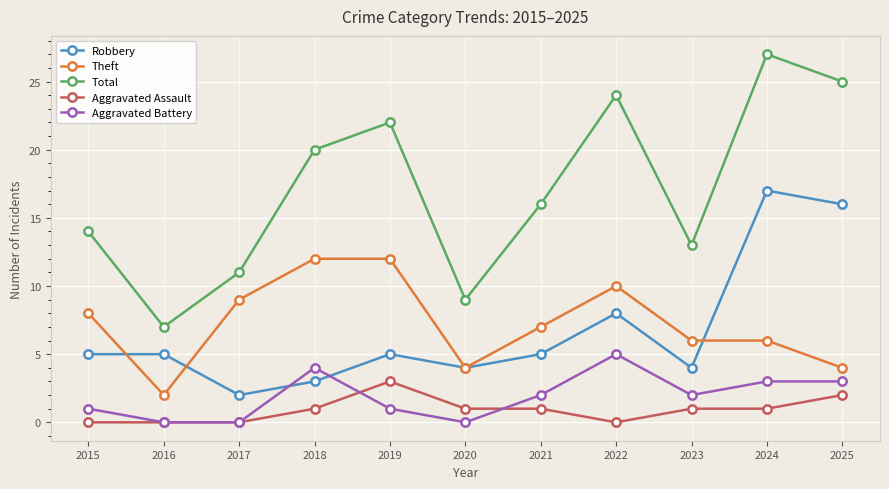

At 2025, list the series in order from largest to smallest.

Total, Robbery, Theft, Aggravated Battery, Aggravated Assault